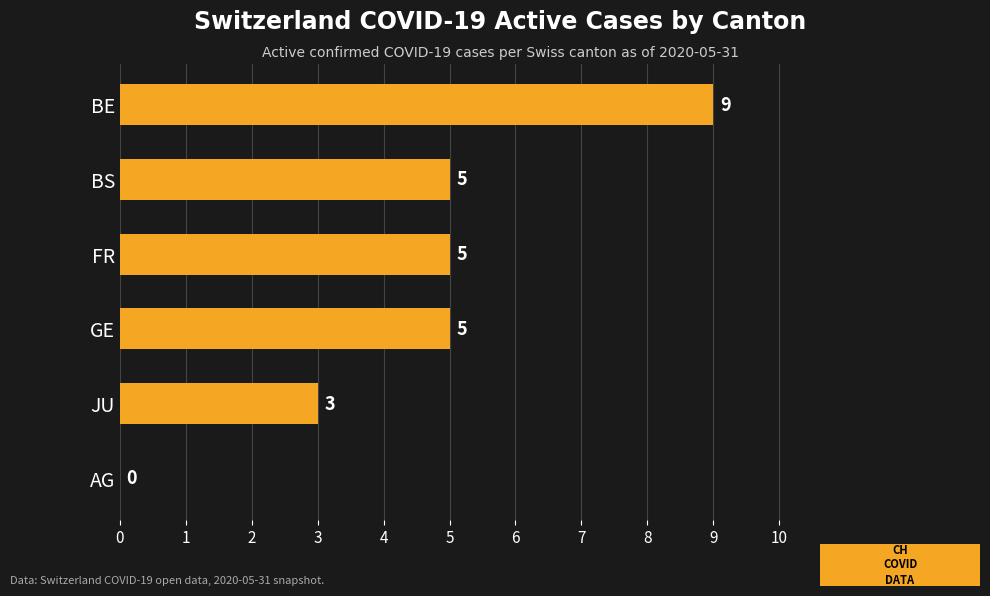

The chart shows a value of 9 at FR. True or false?

False